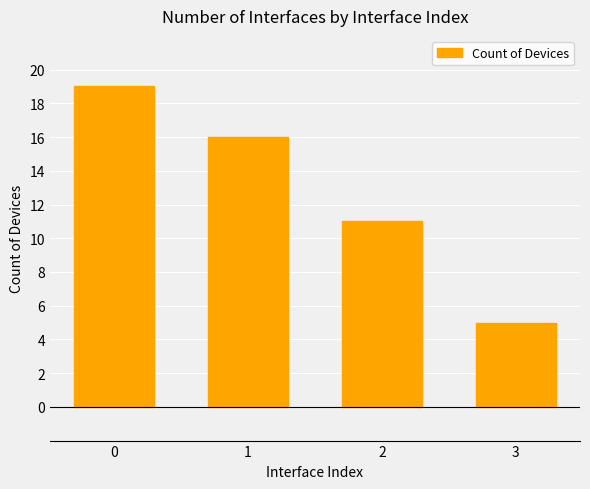

What is the value of the 2nd bar from the left?

16